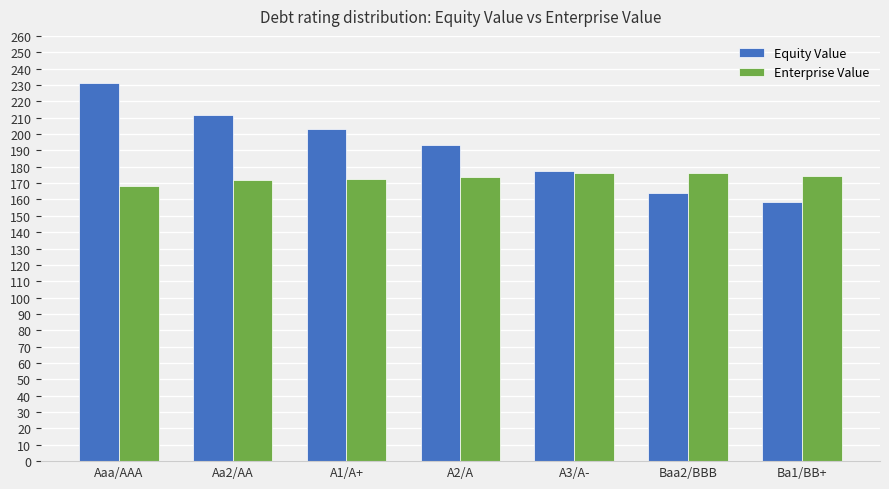

Rank the series by their average value, from lowest to highest.

Enterprise Value, Equity Value